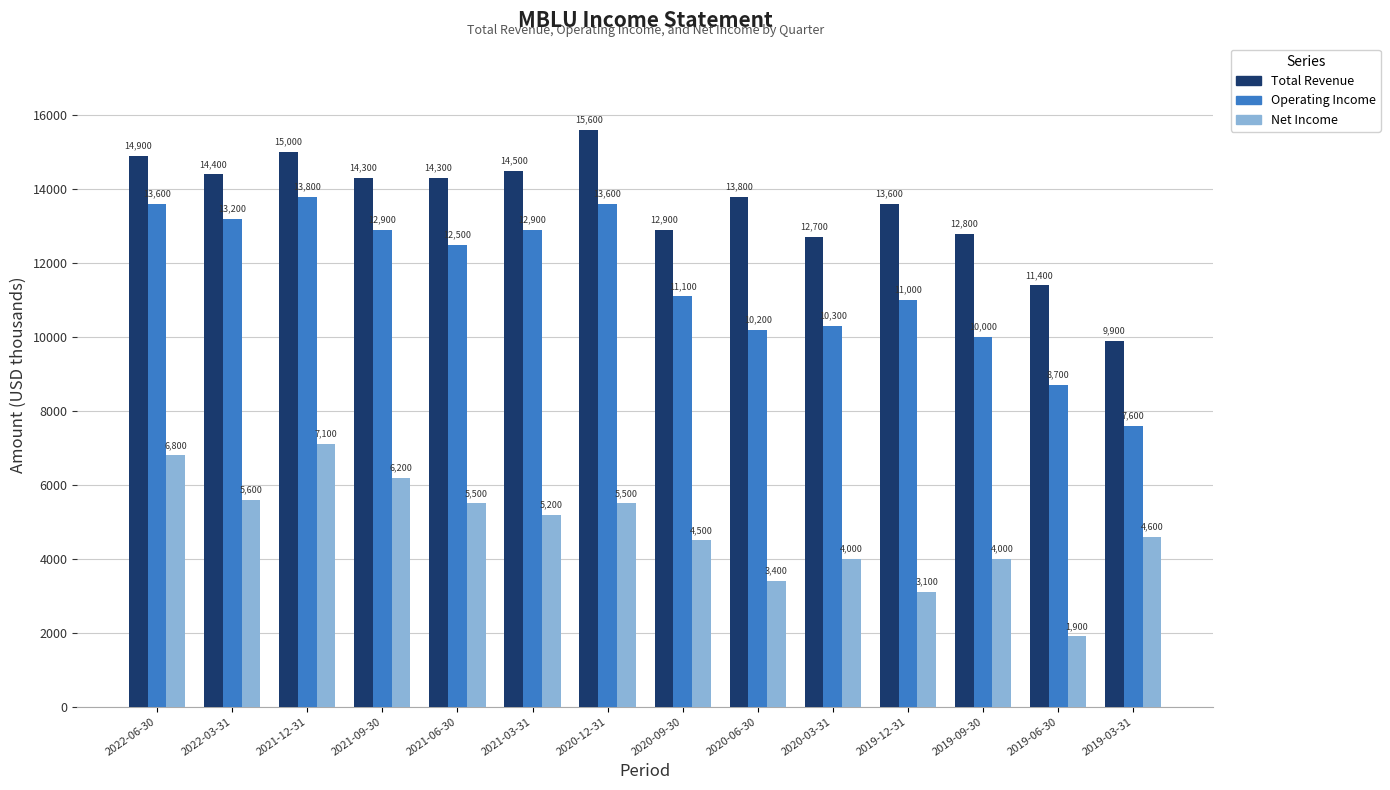

What is the label of the 3rd bar from the left?

2021-12-31